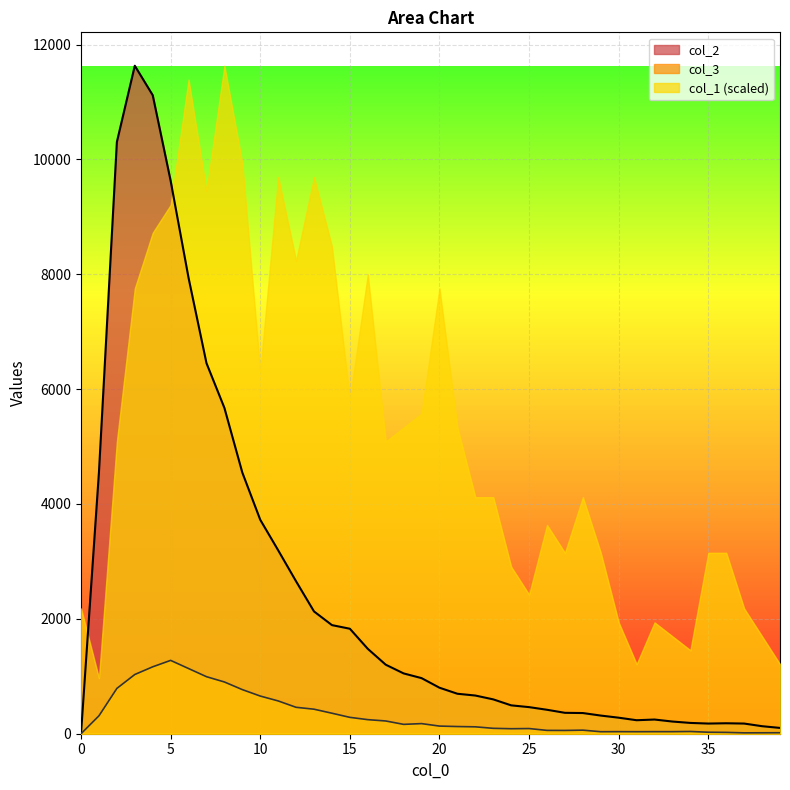

What is the difference between the highest and lowest values at 2?

9514